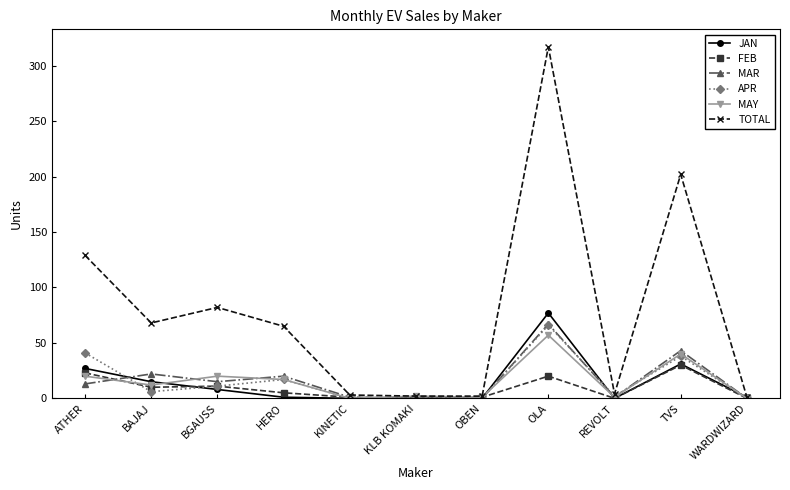

What is the average value of the MAR series?

17